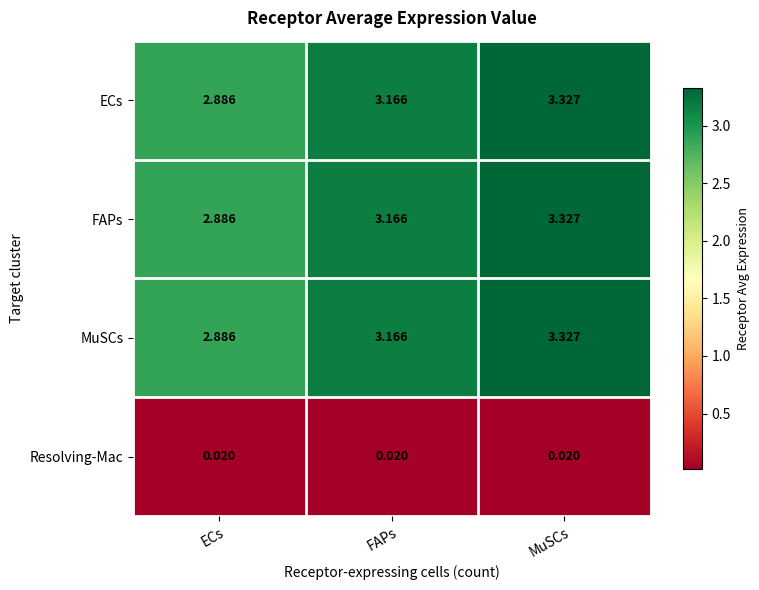

Count the number of categories in the chart.

3